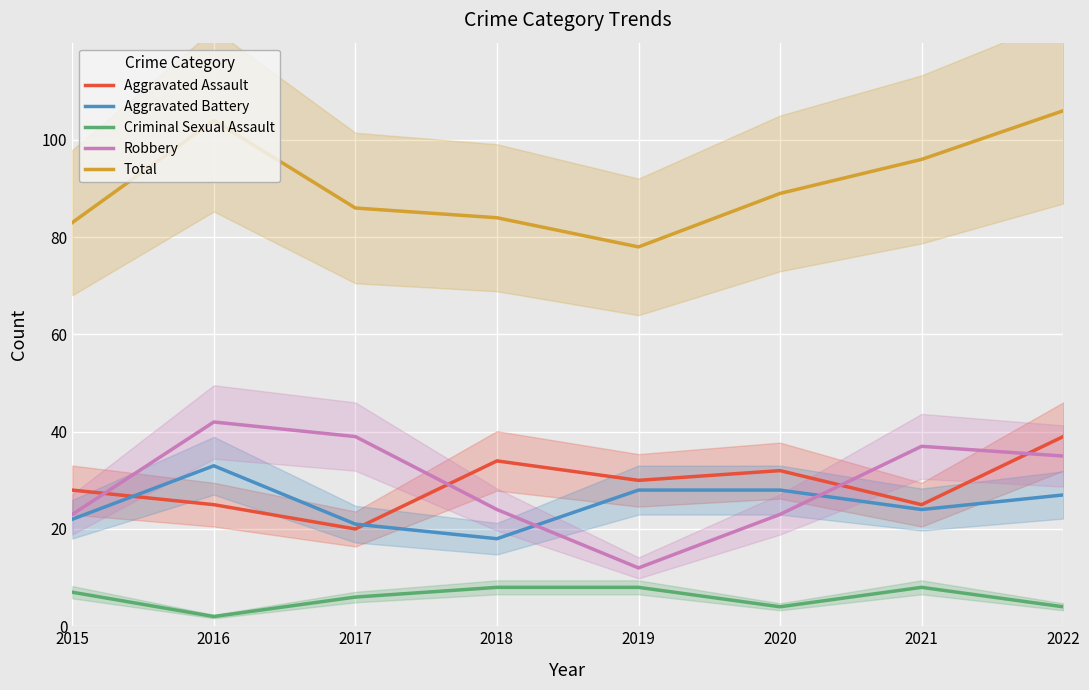

At which label is Aggravated Assault closest to 29?

2015